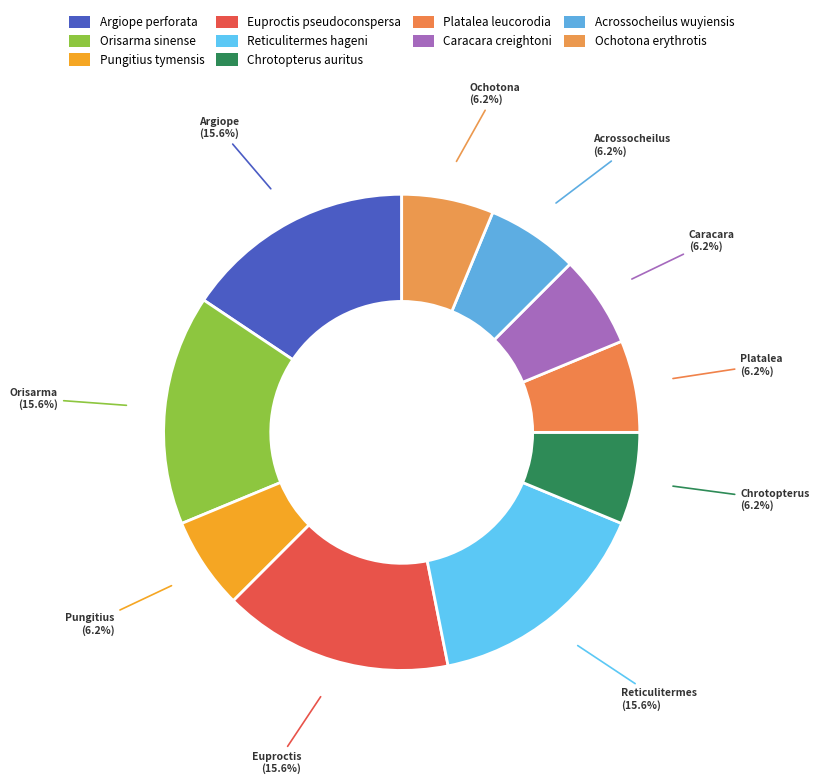

How many segments does this pie chart have?

10